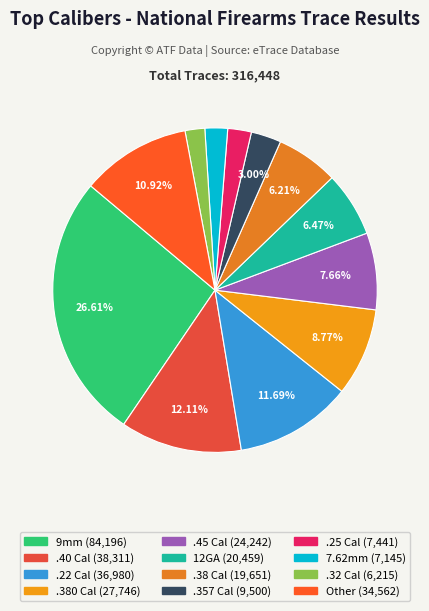

How many slices are in this pie chart?

12